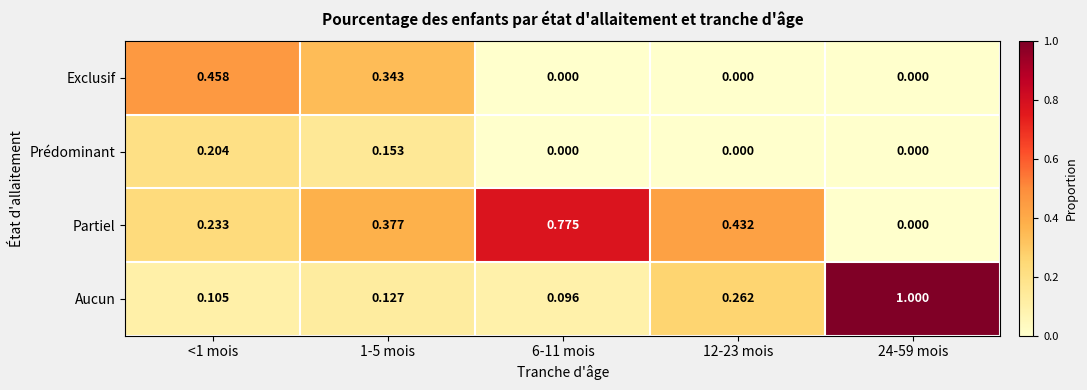

Which series has the largest total across all categories?

Partiel